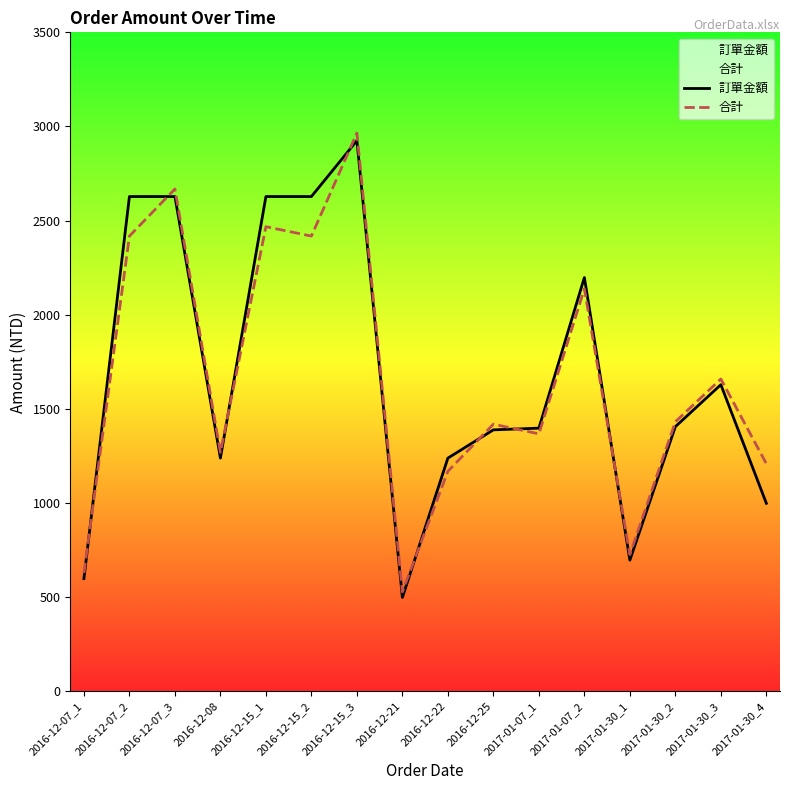

What position from the left is 2017-01-30_3?

15